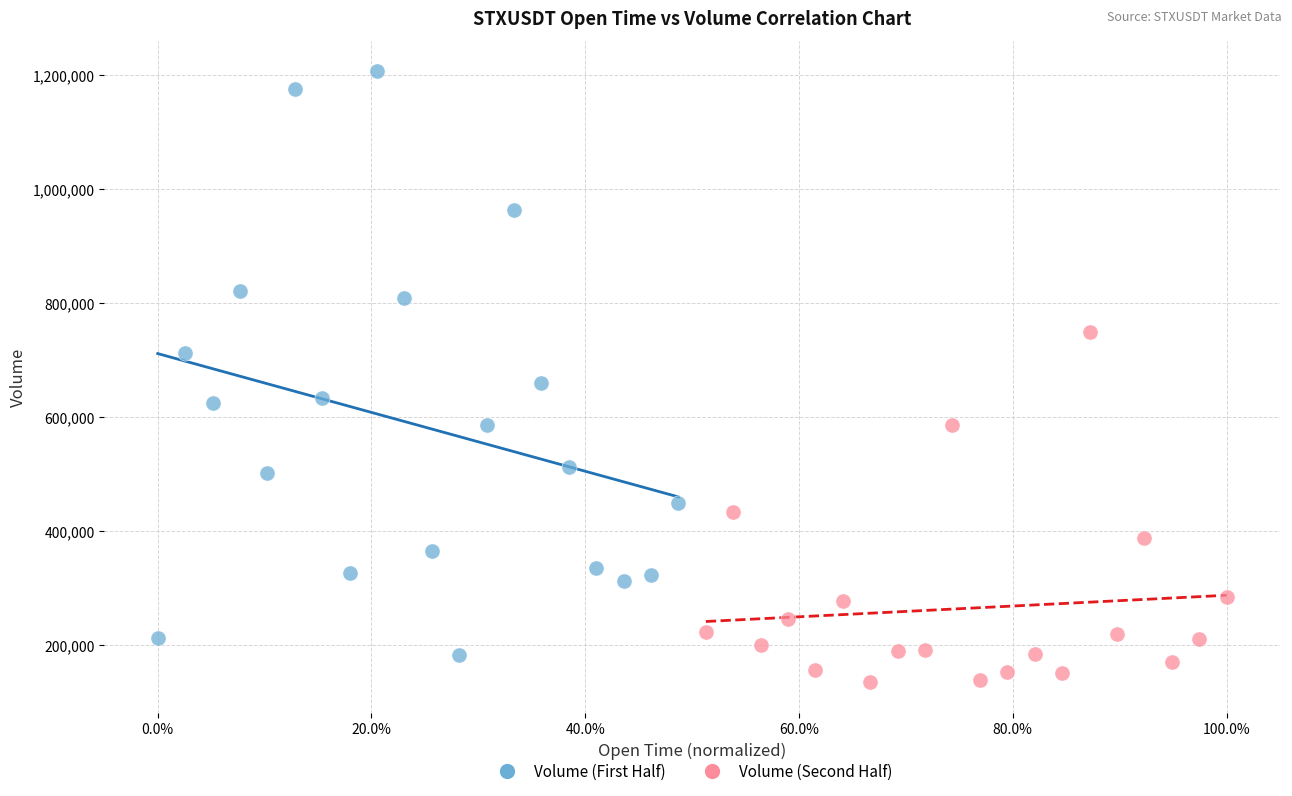

Which series has the widest spread of Y values?

Volume (First Half)